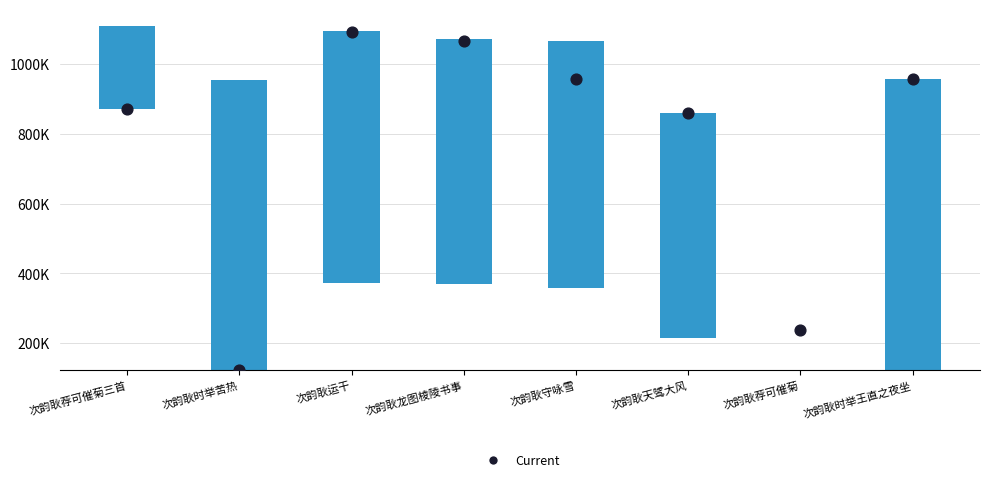

What is the total value across all series at 次韵耿荐可催菊三首?

1108056